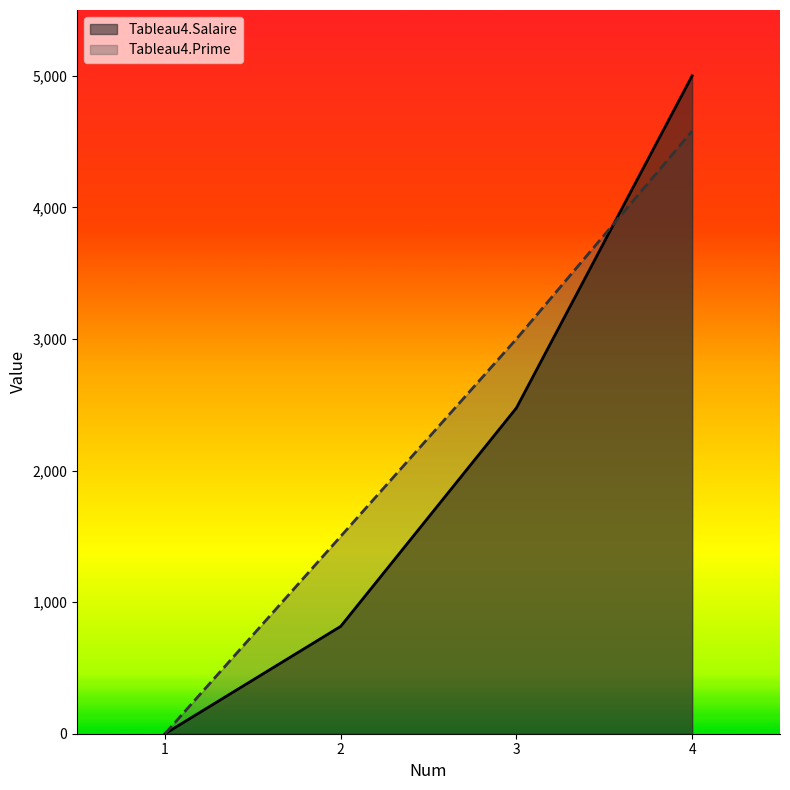

True or false: Tableau4.Salaire has a value of 4142 at 3.

False